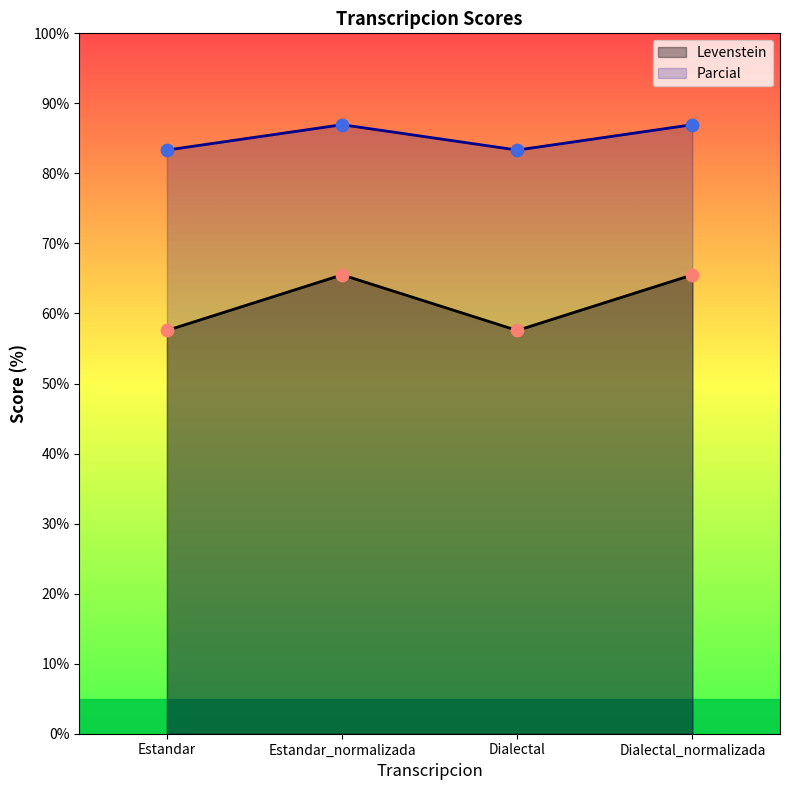

At how many categories does at least one series exceed 82?

4